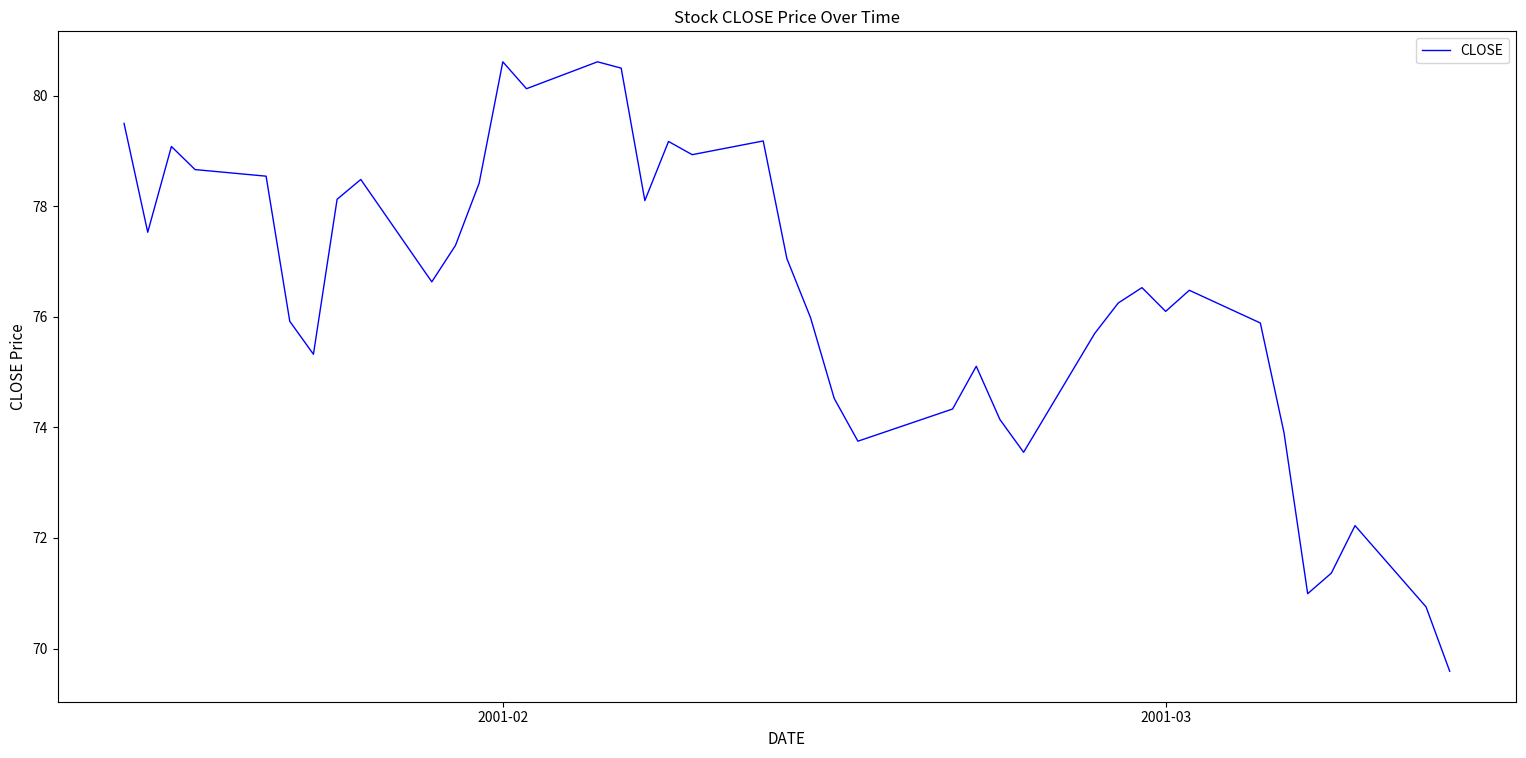

What is the difference between the maximum and minimum values?

11.0